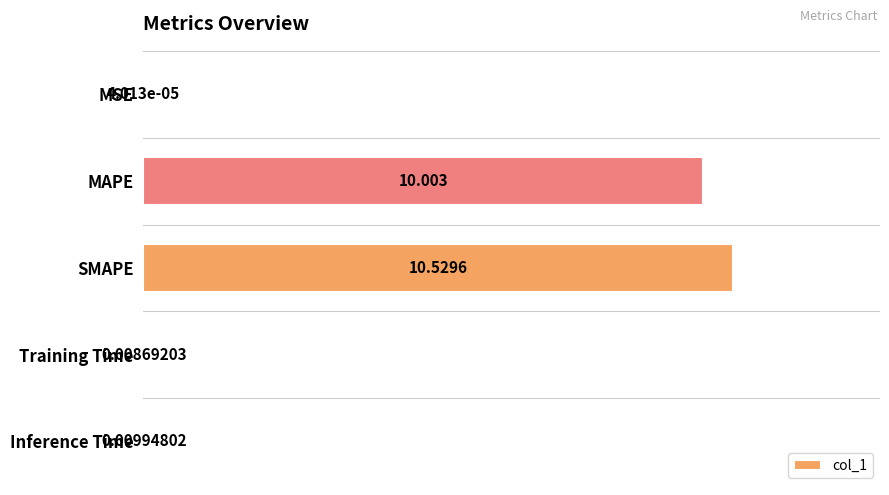

Which label corresponds to the largest value in the chart?

SMAPE